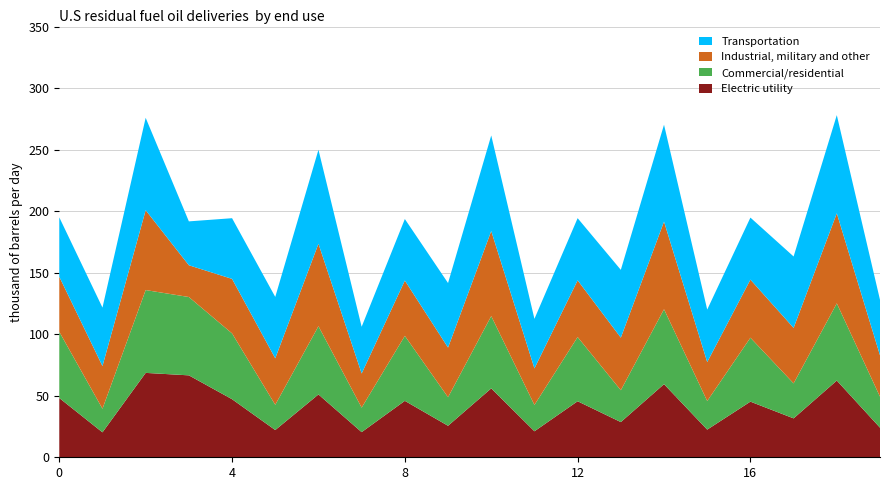

Reading left to right, transcribe all the data shown in this chart.

Electric utility: 48.2	20.3	68.6	66.6	47.2	22.1	51.1	20.4	45.9	25.6	56.0	21.1	45.5	28.6	59.4	22.5	45.2	31.6	62.3	24.1
Commercial/residential: 53.8	19.2	67.3	63.7	53.5	20.5	55.5	19.9	52.8	23.2	58.8	21.4	52.2	25.9	60.9	23.2	52.0	28.4	62.7	25.2
Industrial, military and other: 44.8	34.7	64.9	25.8	44.3	37.8	67.0	27.7	45.0	40.3	69.1	29.7	46.1	42.7	71.2	31.6	47.2	45.1	73.2	33.6
Transportation: 48.3	47.5	75.1	35.7	49.3	49.9	76.4	38.0	50.0	52.5	77.6	40.3	50.5	55.1	78.7	42.7	50.4	58.0	79.8	45.1